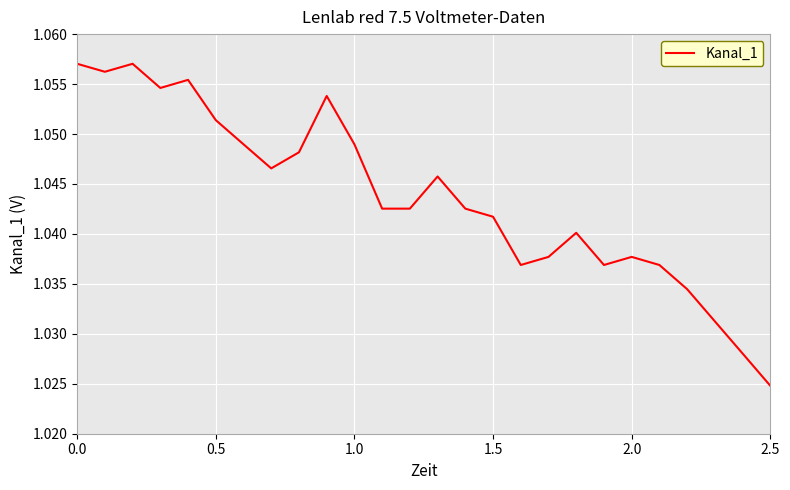

How many lines are shown in the chart?

1